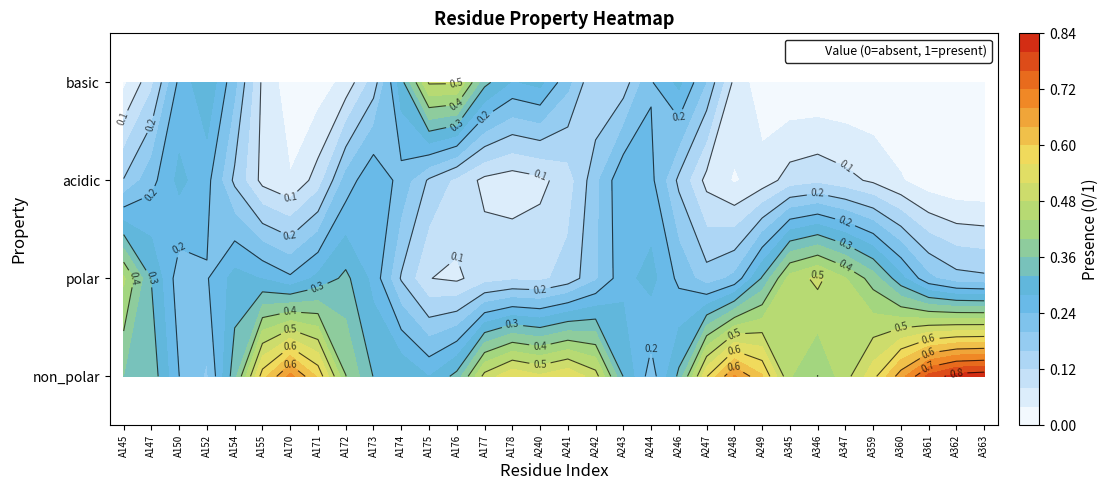

Reading left to right, what are all the values shown in this chart?

non_polar: 0	1	0	0	0	1	1	1	0	0	1	0	0	1	1	0	1	1	0	0	0	1	1	1	0	0	1	0	1	1	1	1
polar: 1	0	0	0	1	0	0	0	1	0	0	0	0	0	0	0	0	0	0	1	0	0	0	0	1	1	0	1	0	0	0	0
acidic: 0	0	1	0	0	0	0	0	0	1	0	0	0	0	0	0	0	0	1	0	0	0	0	0	0	0	0	0	0	0	0	0
basic: 0	0	0	1	0	0	0	0	0	0	0	1	1	0	0	1	0	0	0	0	1	0	0	0	0	0	0	0	0	0	0	0